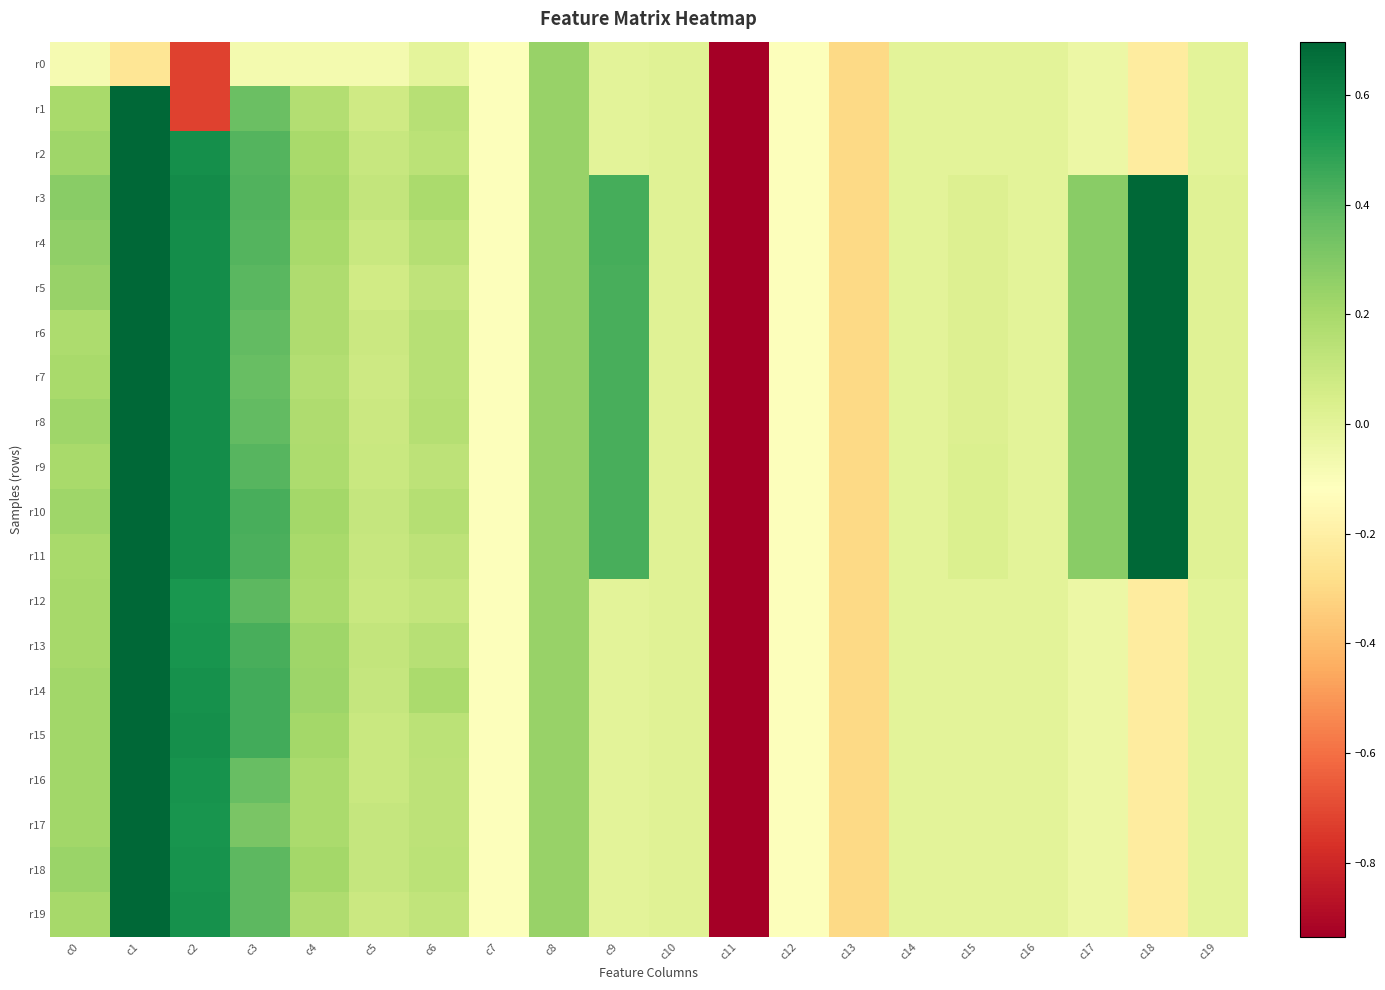

How many data points does each series have?

20